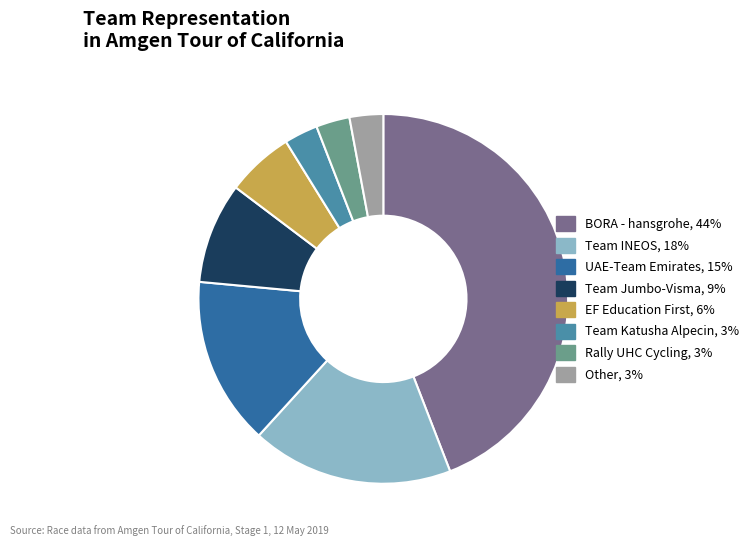

How many segments does this pie chart have?

8